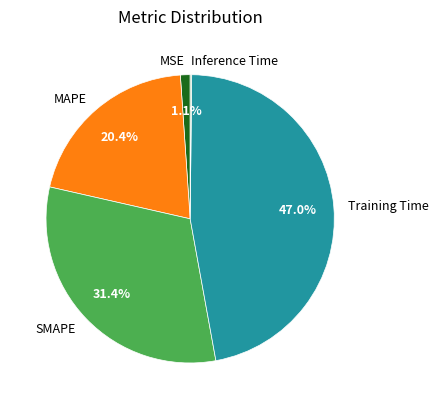

Does any single category account for the majority?

No